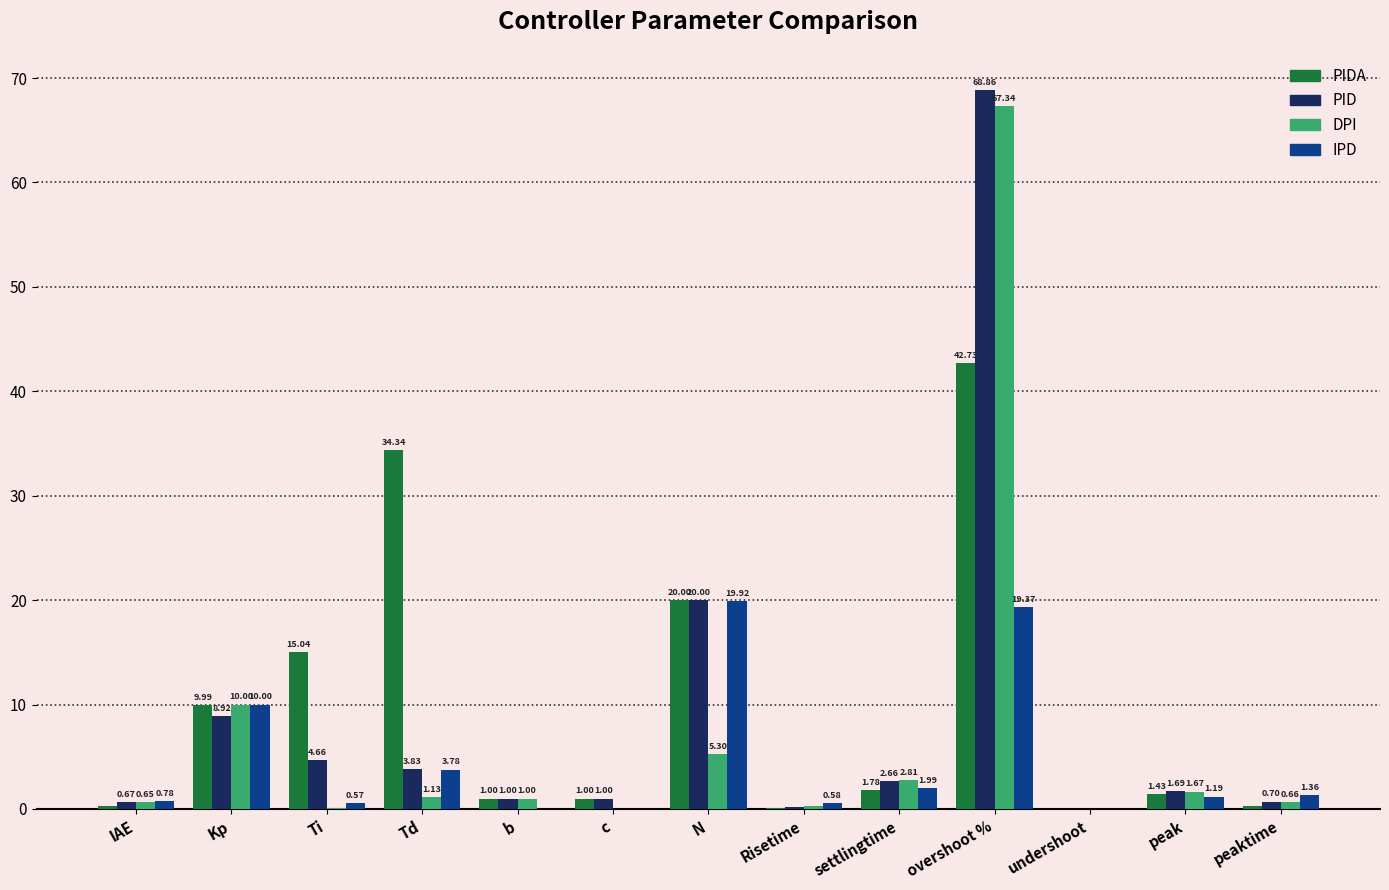

Which category has the highest value across all series?

overshoot %